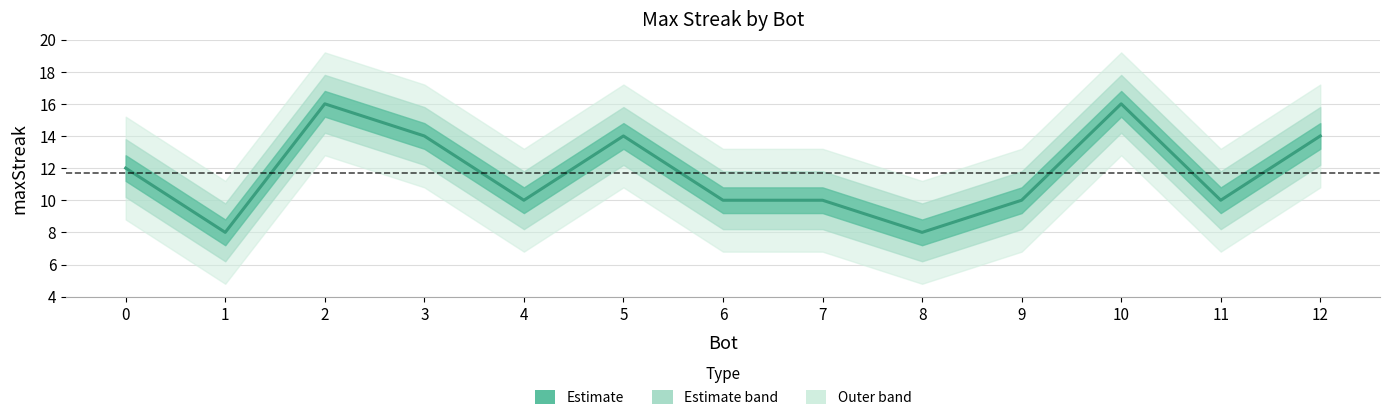

Reading left to right, transcribe all the data shown in this chart.

0=12	1=8	2=16	3=14	4=10	5=14	6=10	7=10	8=8	9=10	10=16	11=10	12=14